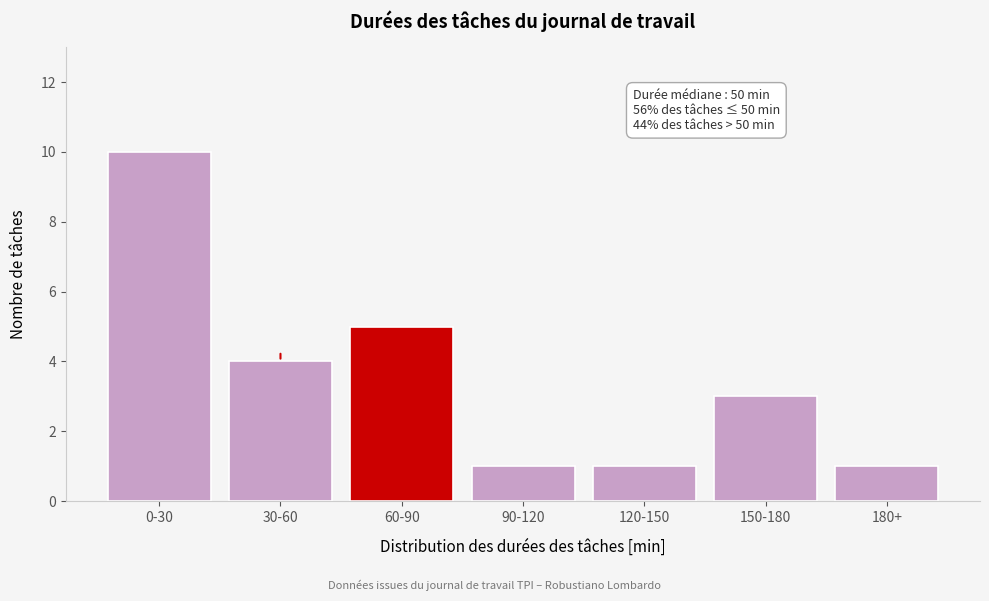

Reading left to right, what are all the values shown in this chart?

10	4	5	1	1	3	1